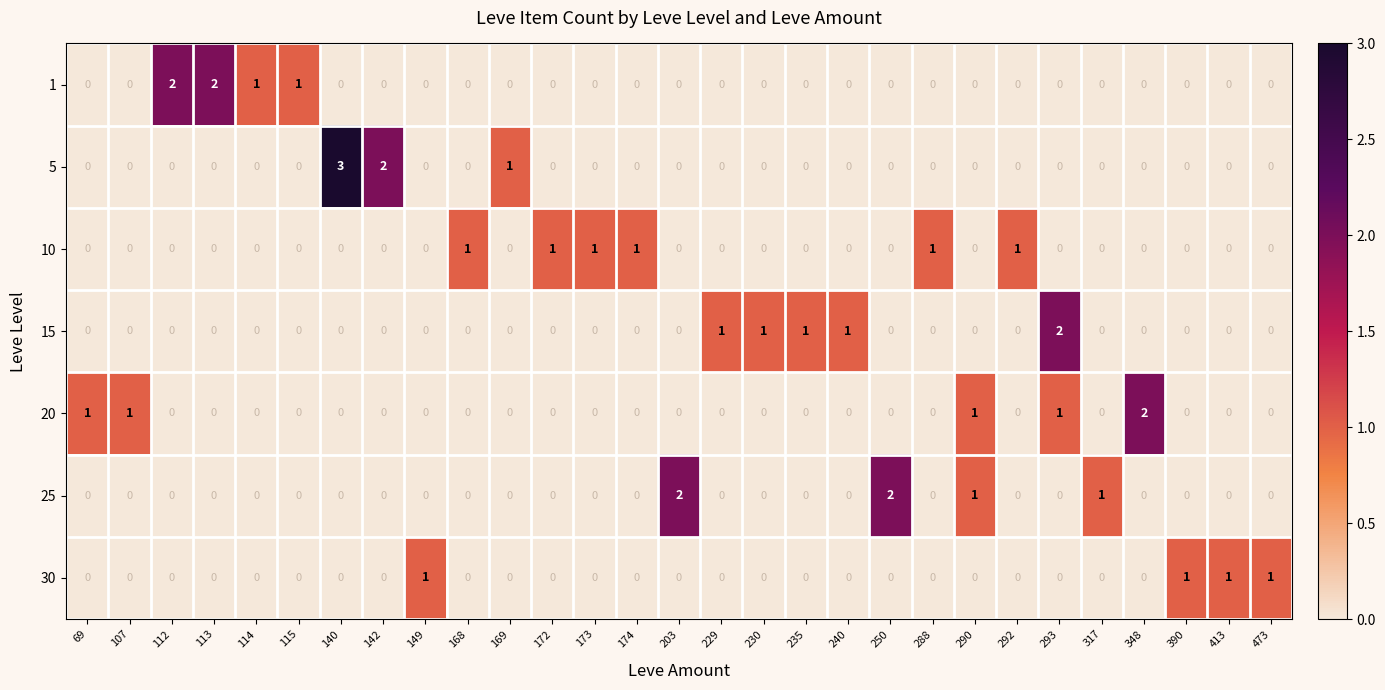

How many distinct data groups are displayed?

7